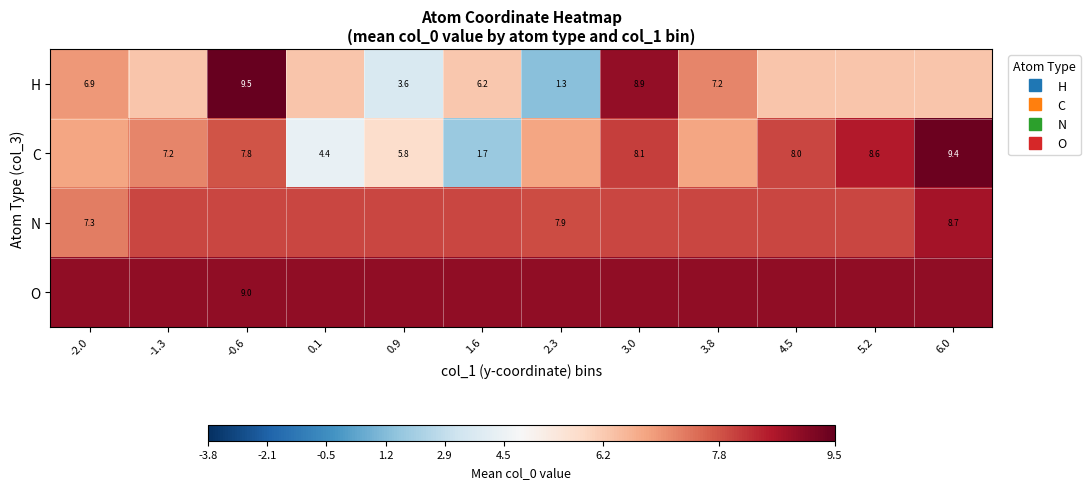

What is the highest value of the O series?

9.0